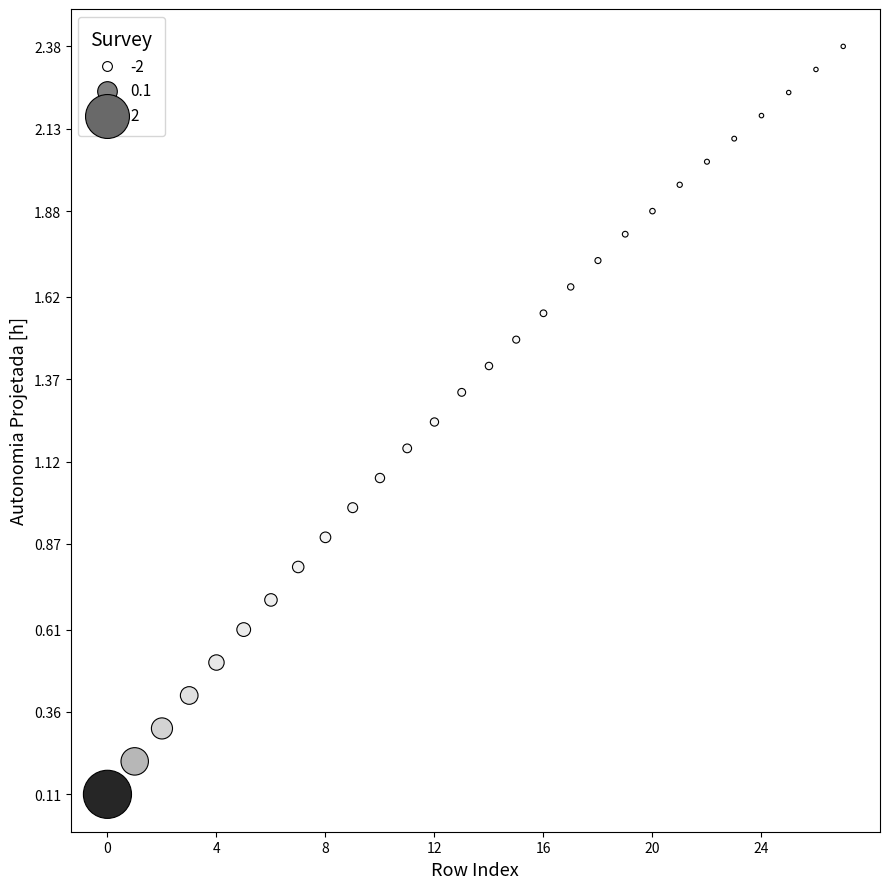

What is the range of Y values (max minus min)?

2.3